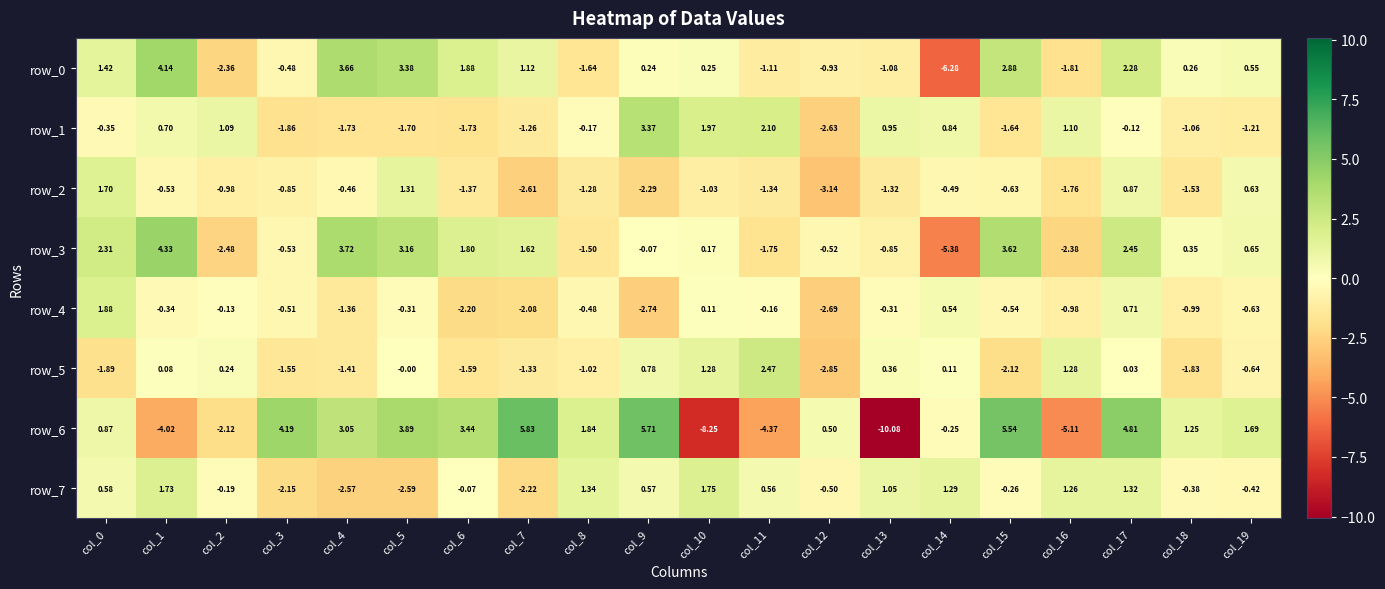

At how many categories does at least one series exceed 2?

11